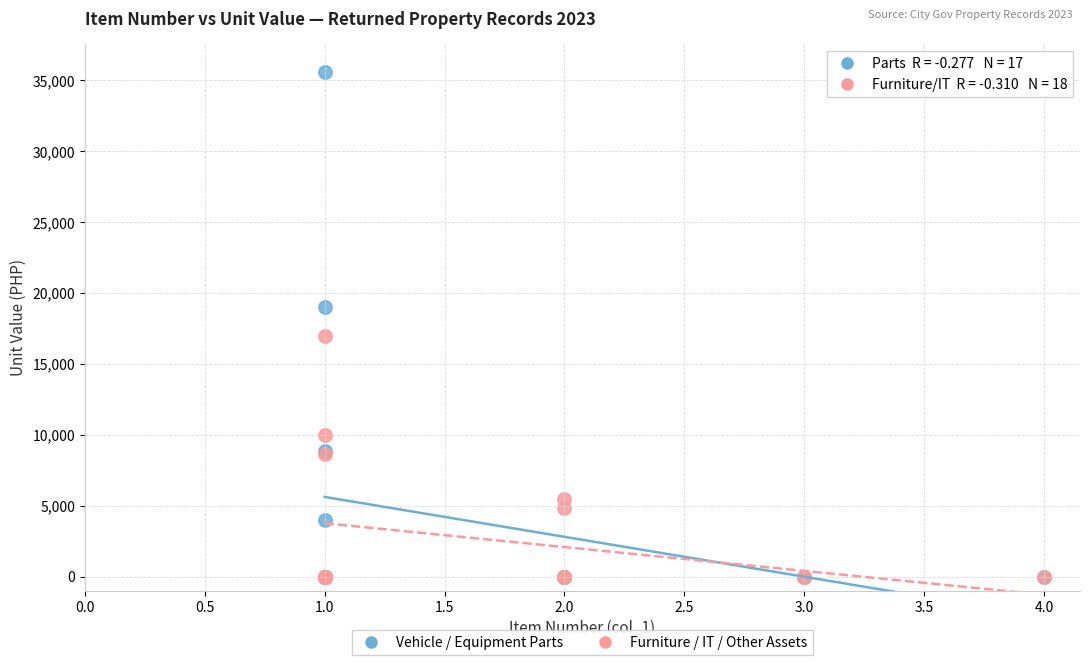

Which series has the largest Y range (max minus min)?

Vehicle / Equipment Parts